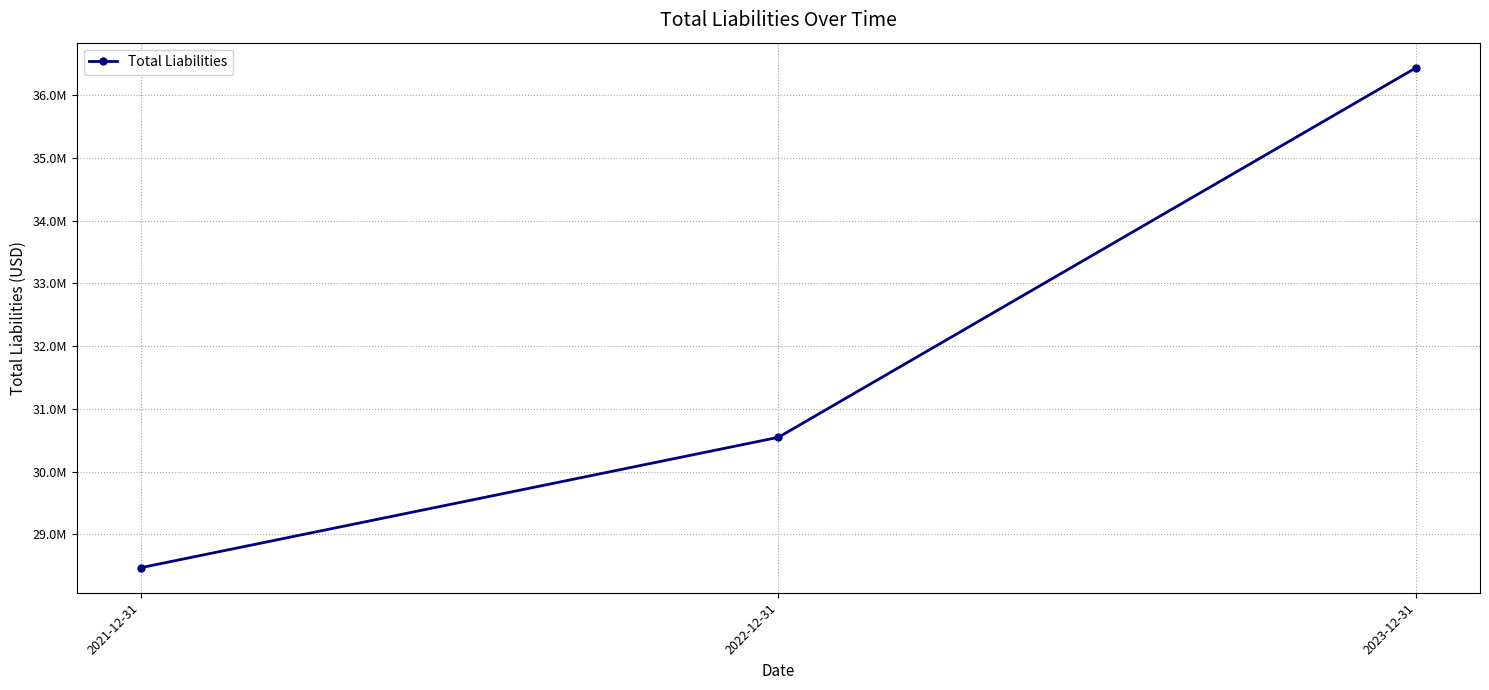

Reading right to left, what are all the values shown in this chart?

36440000	30548000	28469000